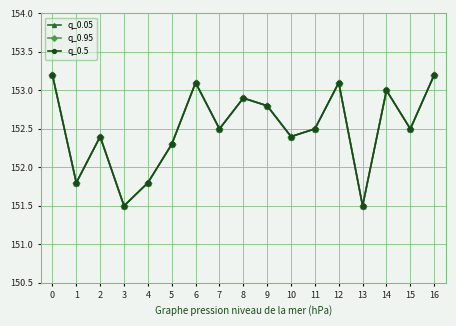

Reading right to left, extract all data points from this chart.

q_0.05: 153.2	152.5	153.0	151.5	153.1	152.5	152.4	152.8	152.9	152.5	153.1	152.3	151.8	151.5	152.4	151.8	153.2
q_0.95: 153.2	152.5	153.0	151.5	153.1	152.5	152.4	152.8	152.9	152.5	153.1	152.3	151.8	151.5	152.4	151.8	153.2
q_0.5: 153.2	152.5	153.0	151.5	153.1	152.5	152.4	152.8	152.9	152.5	153.1	152.3	151.8	151.5	152.4	151.8	153.2